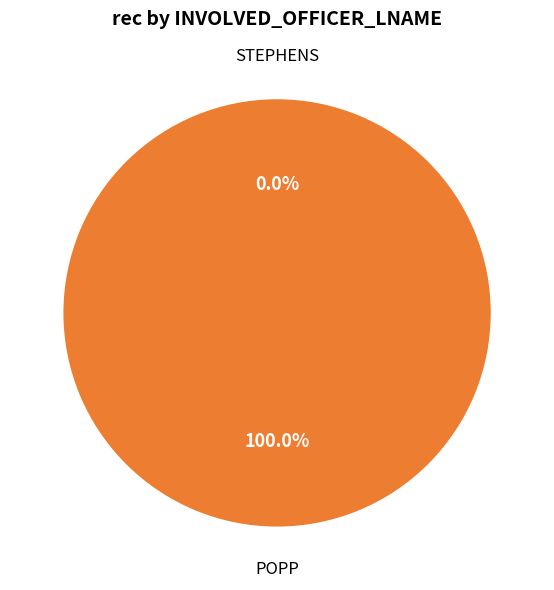

What percentage is NOT represented by STEPHENS?

100.0%